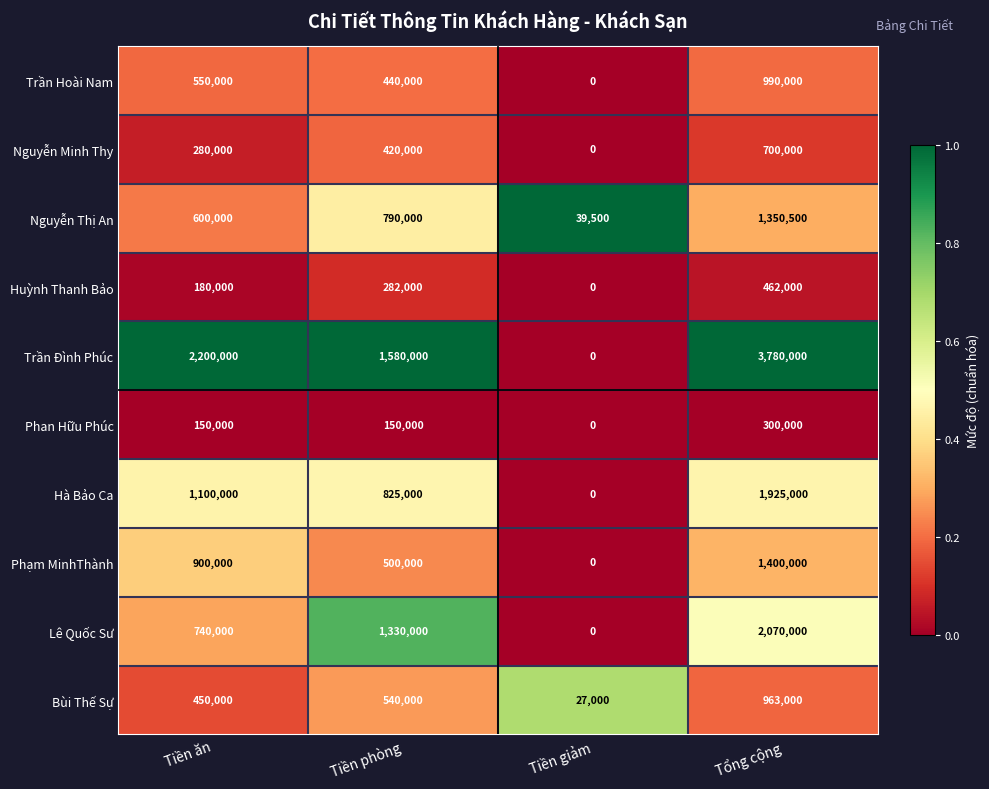

At which category is the sum across all series the highest?

Tổng cộng